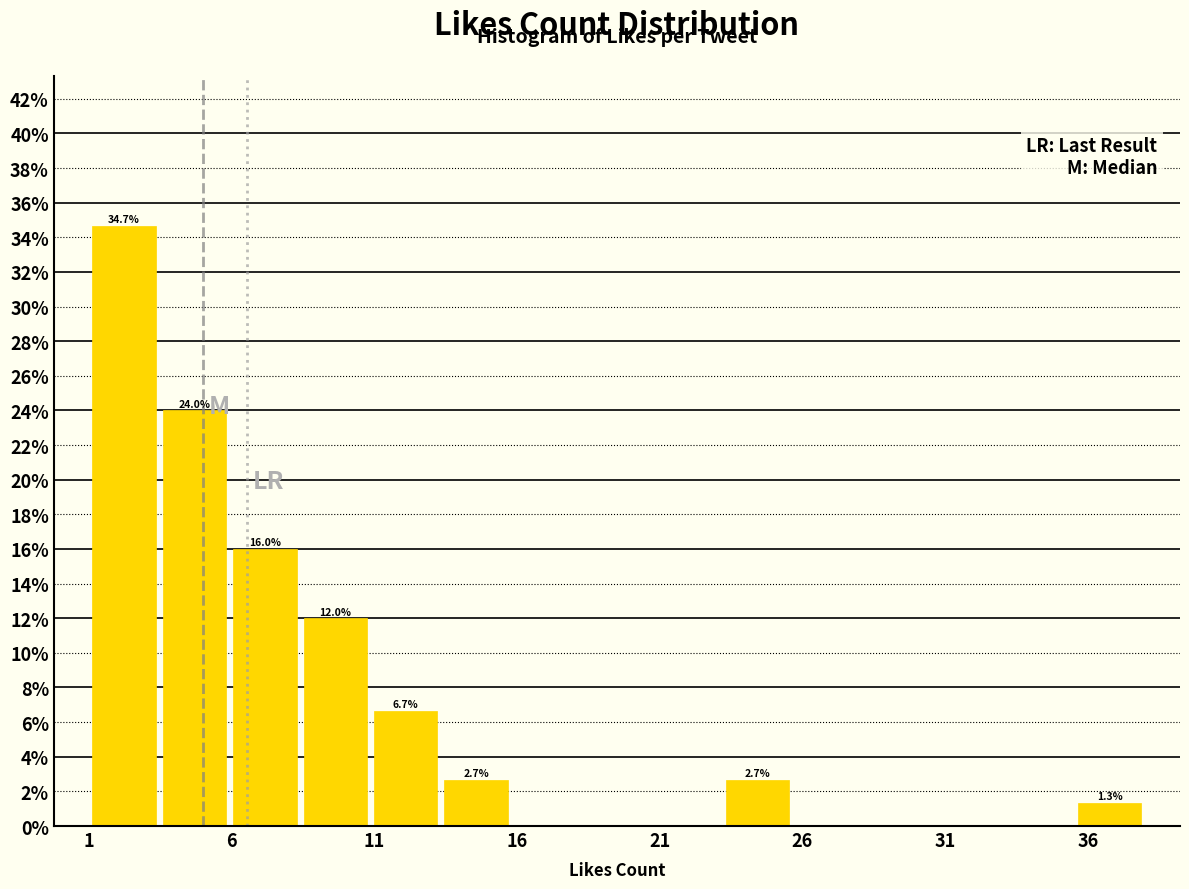

Which range on the x-axis has the tallest bar?

1.0 to 3.5